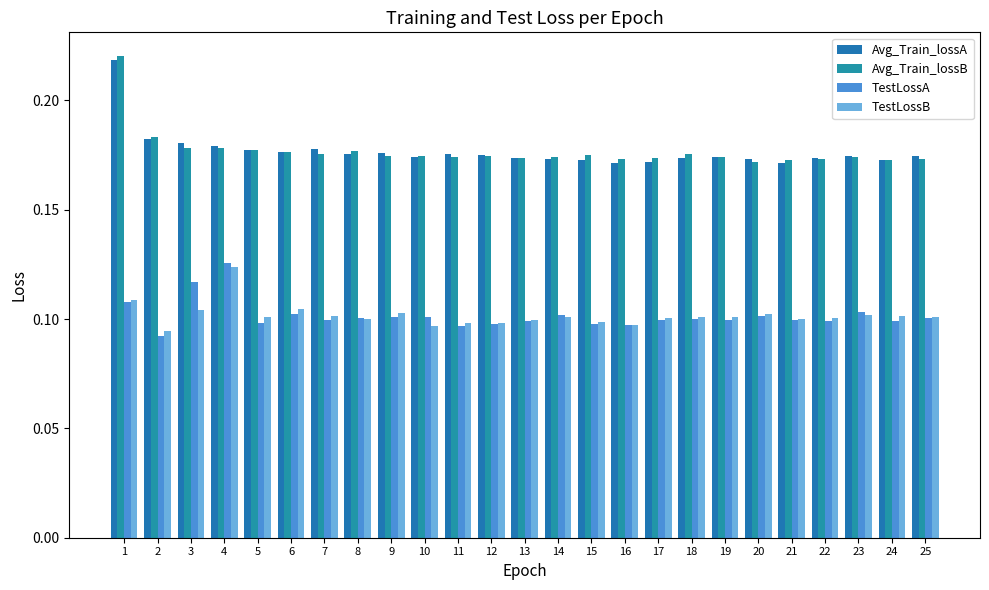

How many bars are there in total?

100